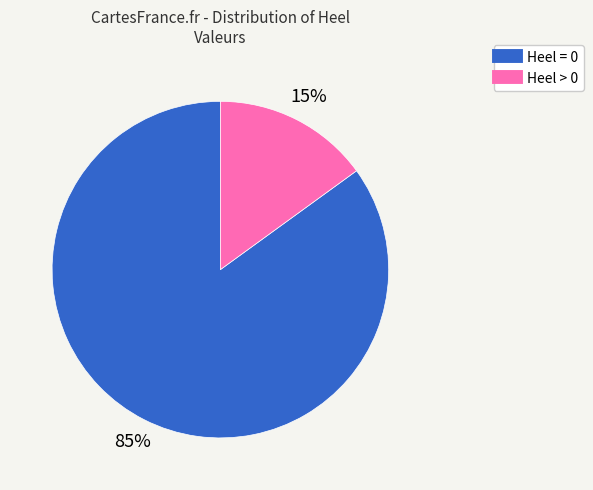

To the nearest percent, what is the average slice percentage?

50%